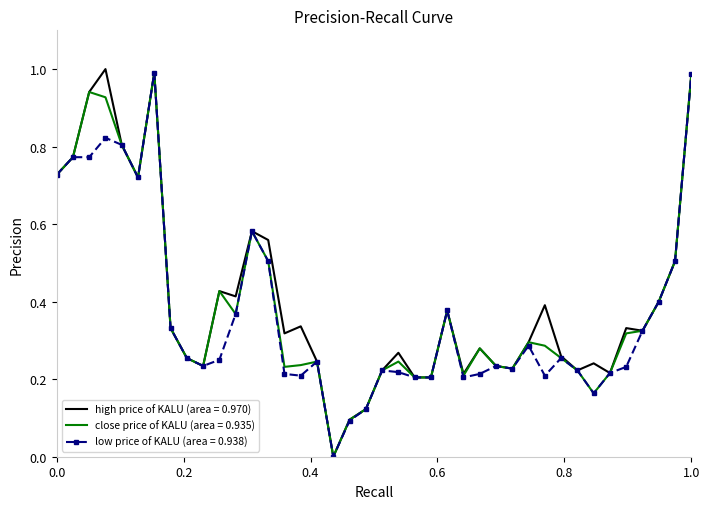

Reading left to right, what are all the values shown in this chart?

high price of KALU (area = 0.970): 0.7	0.8	0.9	1.0	0.8	0.7	1.0	0.3	0.3	0.2	0.4	0.4	0.6	0.6	0.3	0.3	0.2	0.0	0.1	0.1	0.2	0.3	0.2	0.2	0.4	0.2	0.3	0.2	0.2	0.3	0.4	0.3	0.2	0.2	0.2	0.3	0.3	0.4	0.5	1.0
close price of KALU (area = 0.935): 0.7	0.8	0.9	0.9	0.8	0.7	1.0	0.3	0.3	0.2	0.4	0.4	0.6	0.5	0.2	0.2	0.2	0.0	0.1	0.1	0.2	0.2	0.2	0.2	0.4	0.2	0.3	0.2	0.2	0.3	0.3	0.3	0.2	0.2	0.2	0.3	0.3	0.4	0.5	1.0
low price of KALU (area = 0.938): 0.7	0.8	0.8	0.8	0.8	0.7	1.0	0.3	0.3	0.2	0.2	0.4	0.6	0.5	0.2	0.2	0.2	0.0	0.1	0.1	0.2	0.2	0.2	0.2	0.4	0.2	0.2	0.2	0.2	0.3	0.2	0.3	0.2	0.2	0.2	0.2	0.3	0.4	0.5	1.0